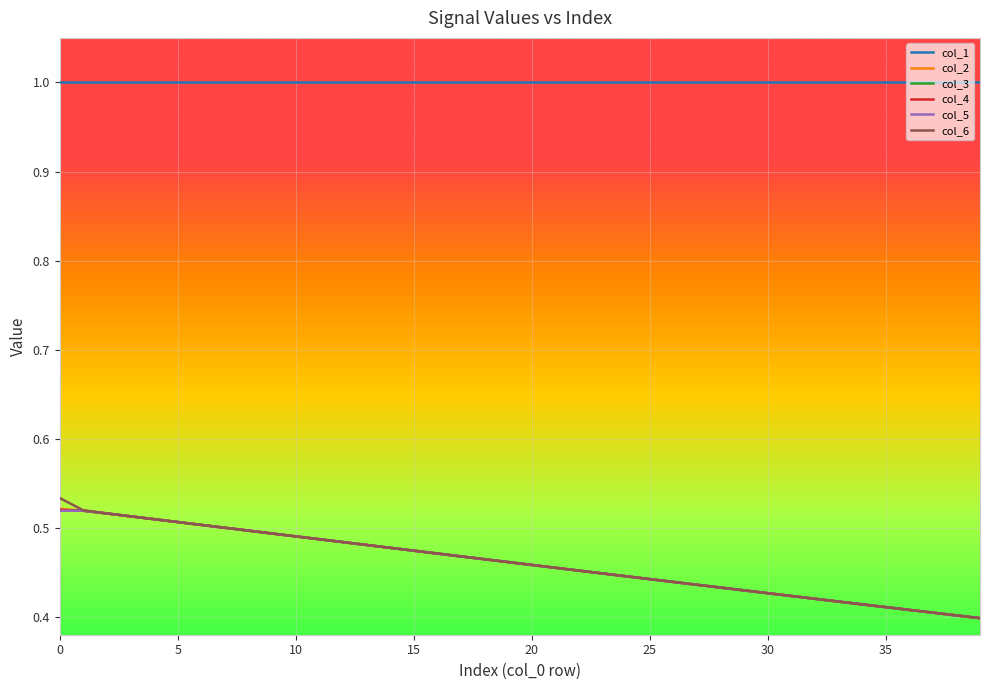

True or false: col_1 and col_6 cross at least once.

False